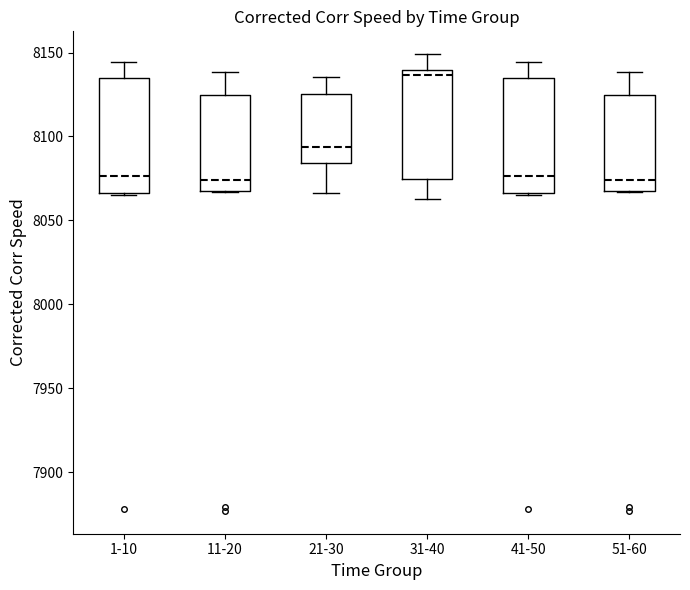

Where does the median line of the box for 41-50 sit on the y-axis? The values are not printed on the chart, so give them approximately, as read against the axis.

8075